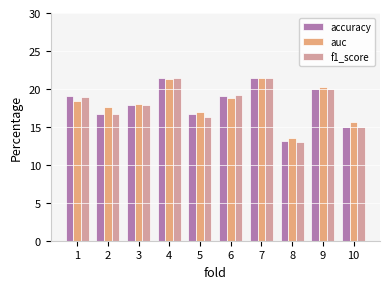

Which series has the widest spread of values?

f1_score